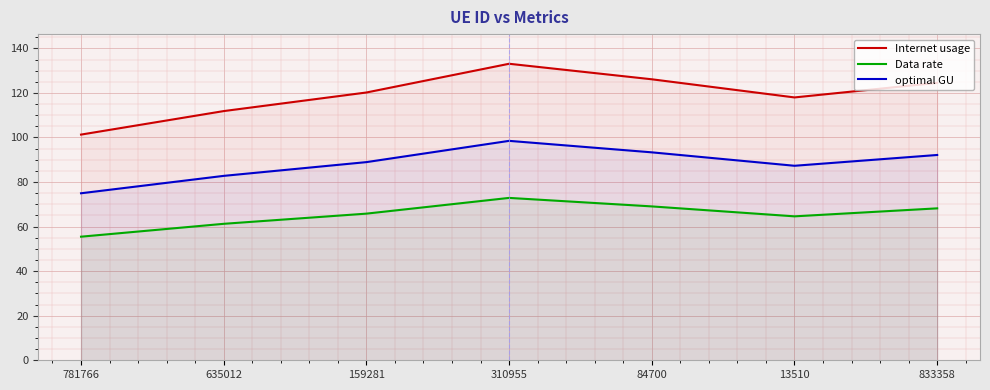

The value of Internet usage at 833358 is 124.5. True or false?

True